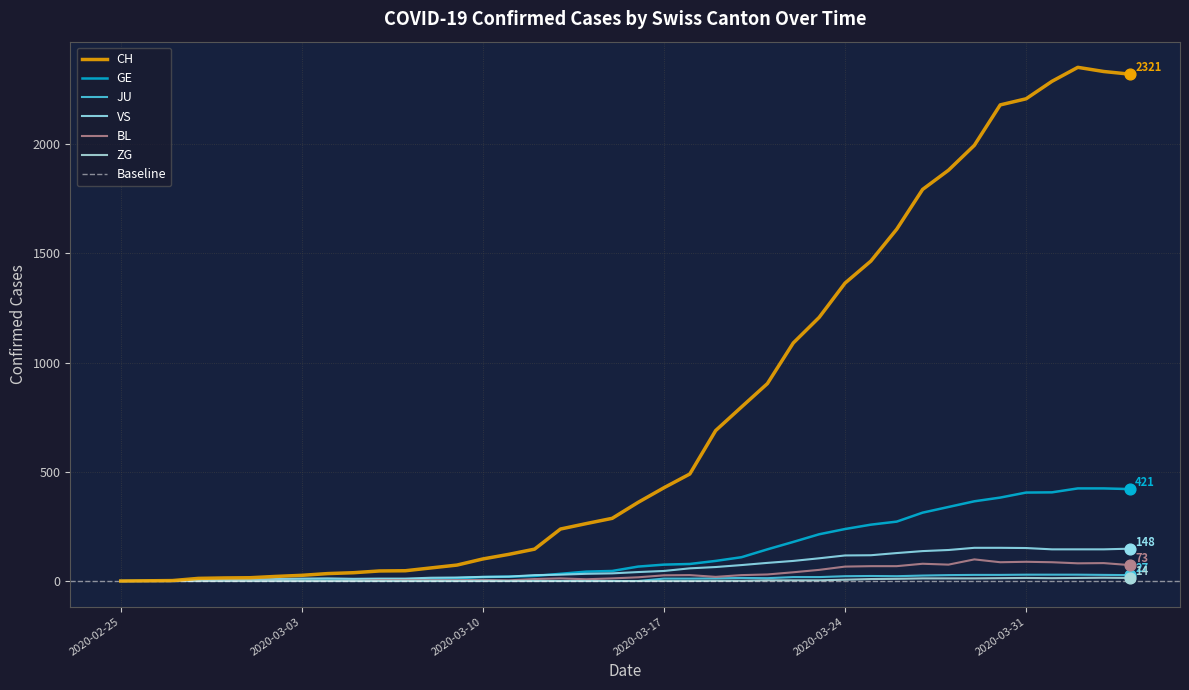

What are all the series names shown in the legend?

CH, GE, JU, VS, BL, ZG